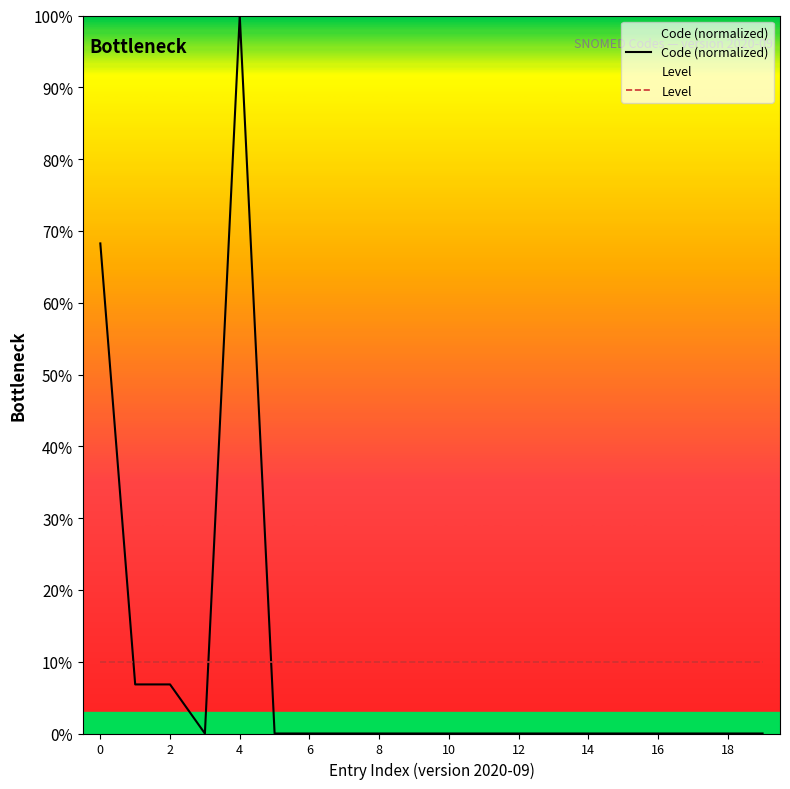

True or false: Level has a value of 17.0 at 10.

False